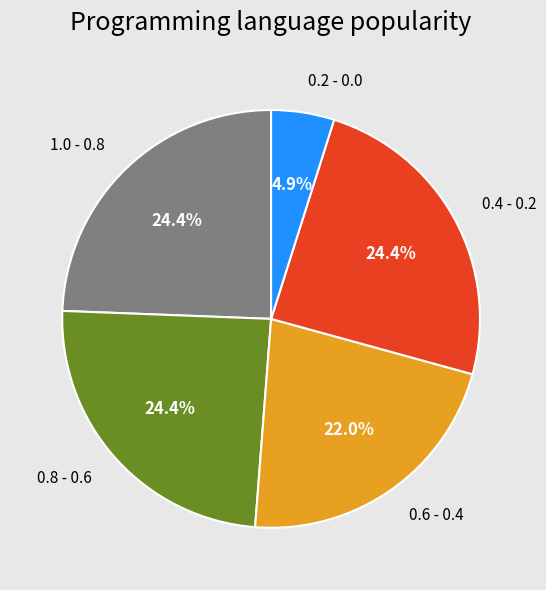

What is the smallest slice in the pie chart?

0.2 - 0.0